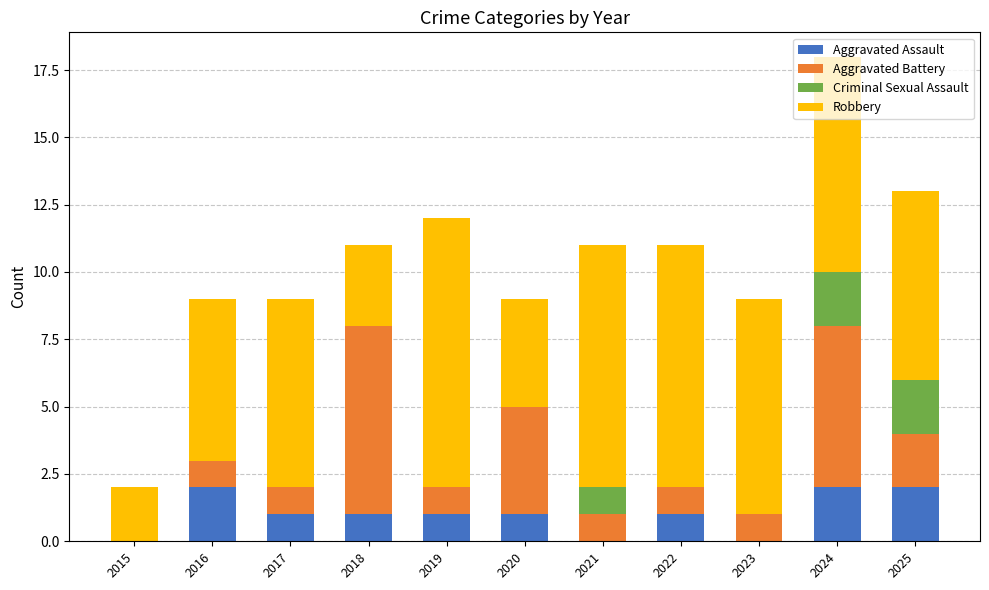

What is the sum of the Aggravated Assault values at 2021 and 2022?

1